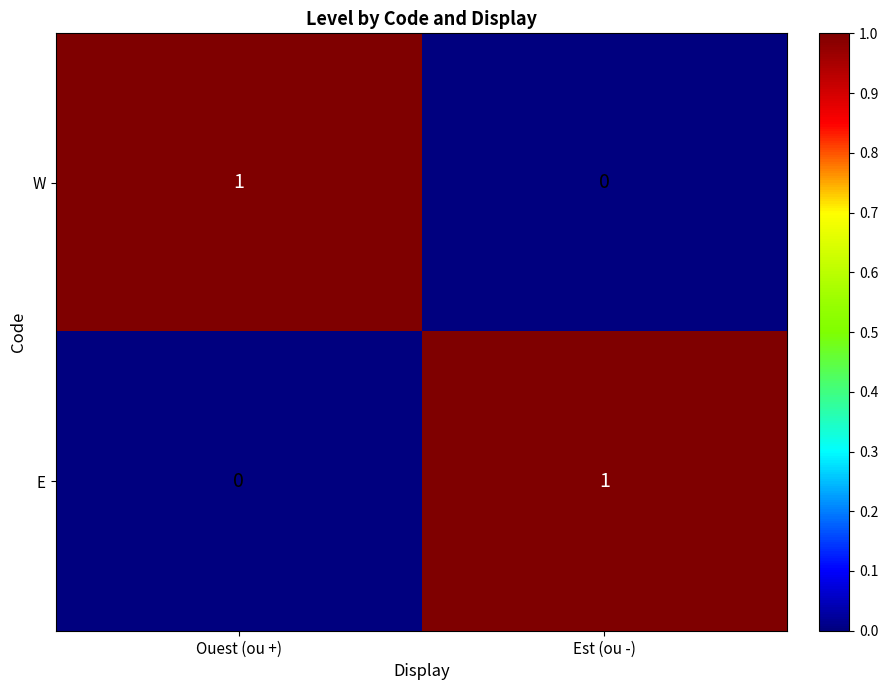

At Ouest (ou +), list the series in order from largest to smallest.

W, E